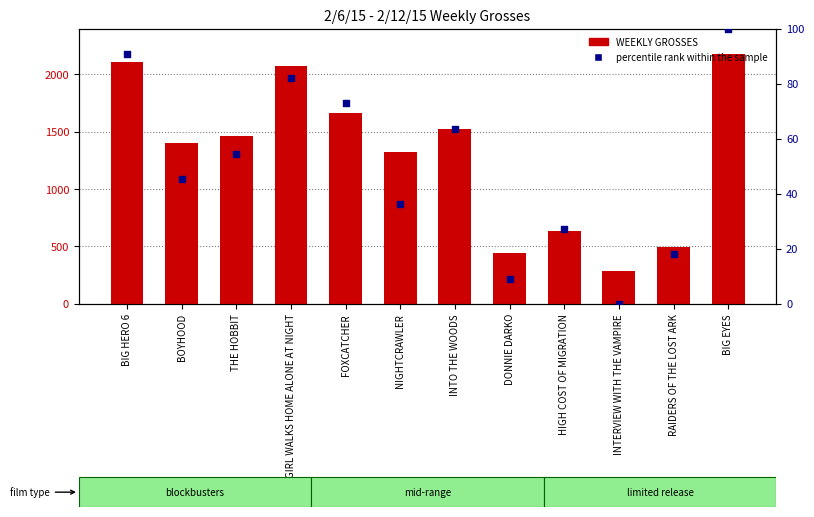

Which series has the largest total across all categories?

WEEKLY GROSSES